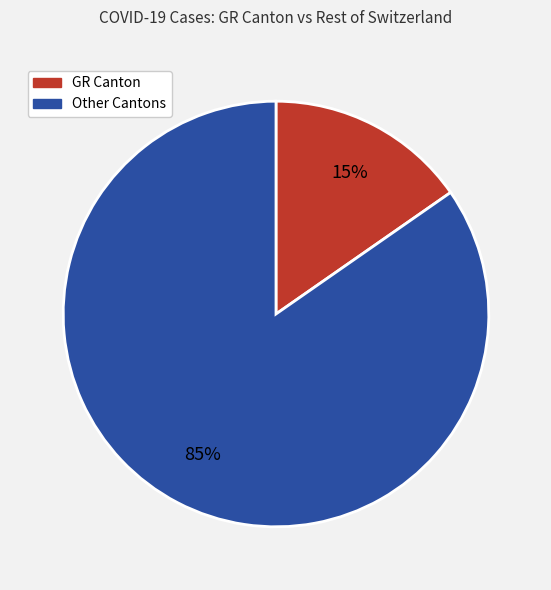

Is it true that Other Cantons is 74% of the pie?

False